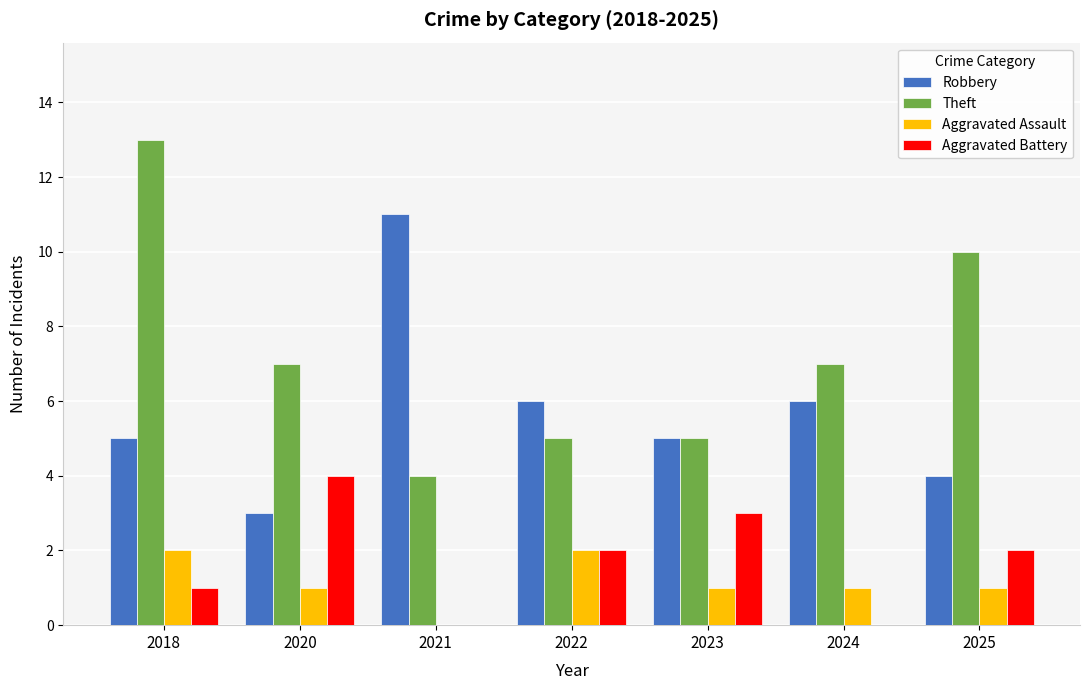

At which label does Aggravated Battery reach its peak?

2020